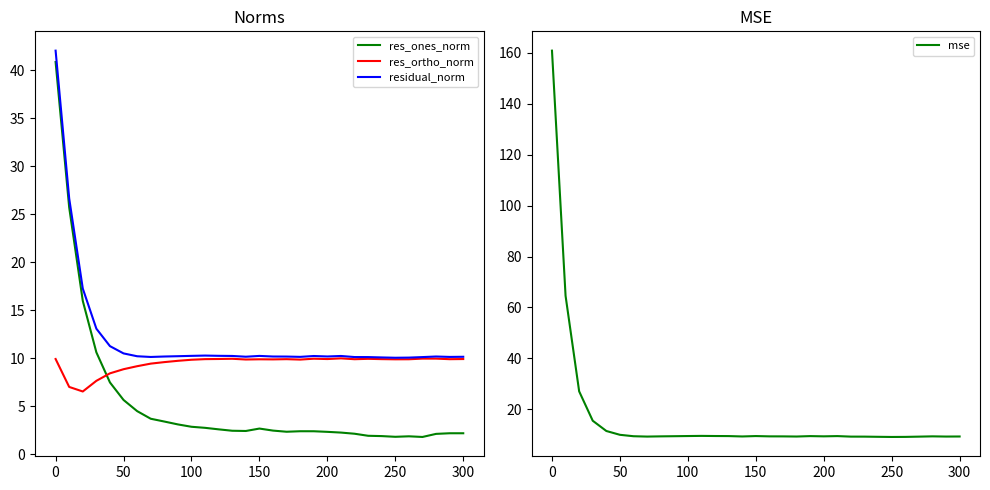

Is it true that mse equals 9.4 at 300?

True